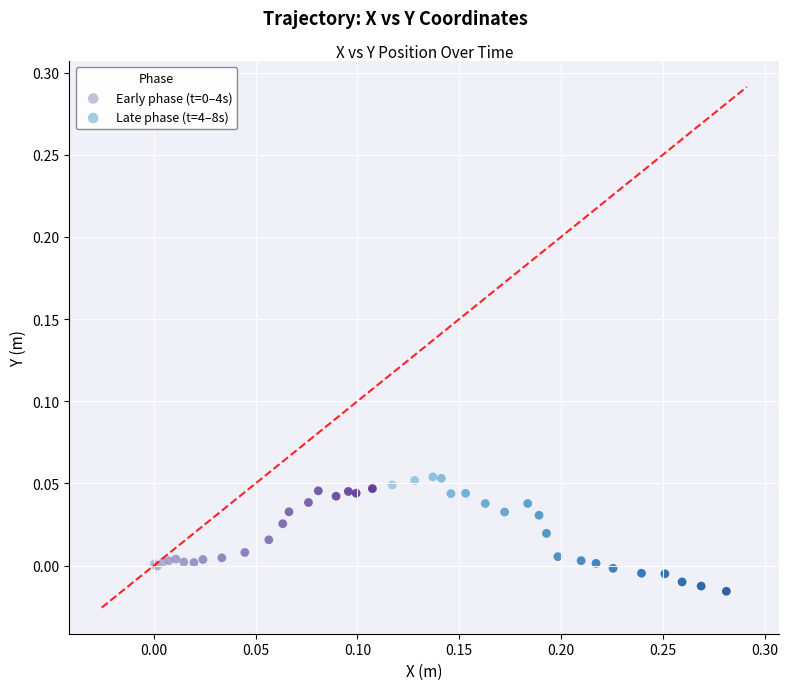

Which series has the widest spread of Y values?

Late phase (t=4–8s)